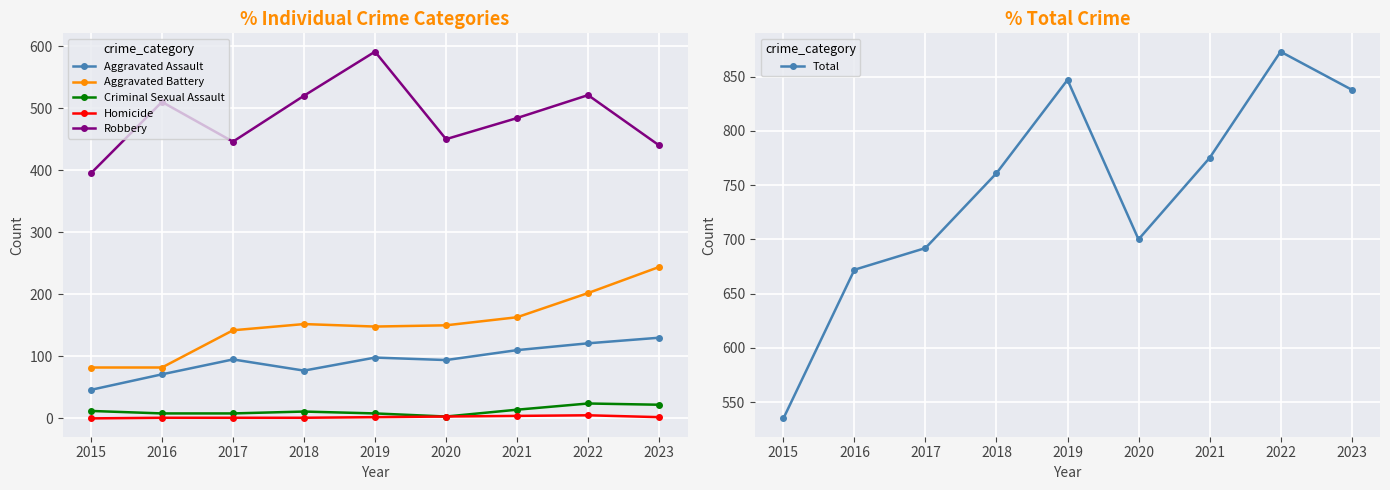

True or false: Homicide and Criminal Sexual Assault cross at least once.

False